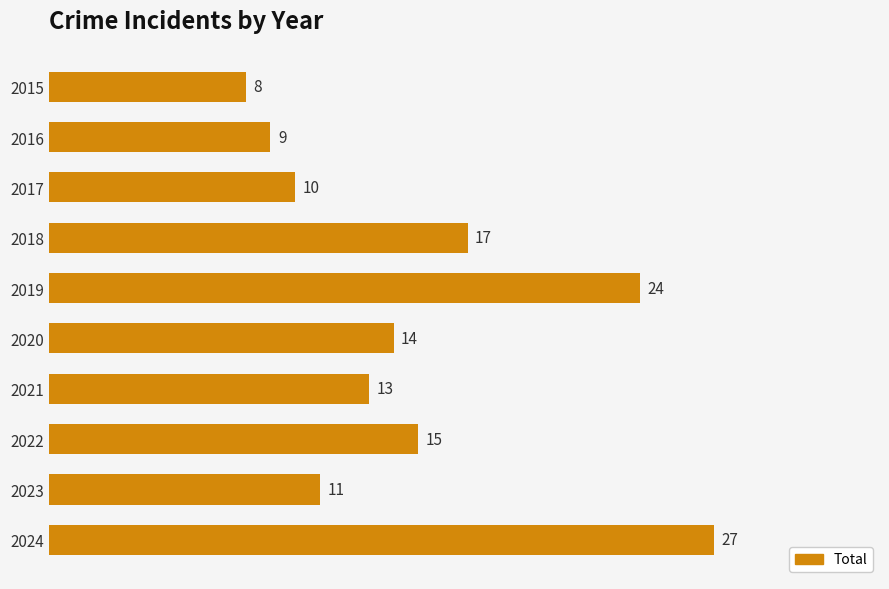

How many series are shown in this chart?

1